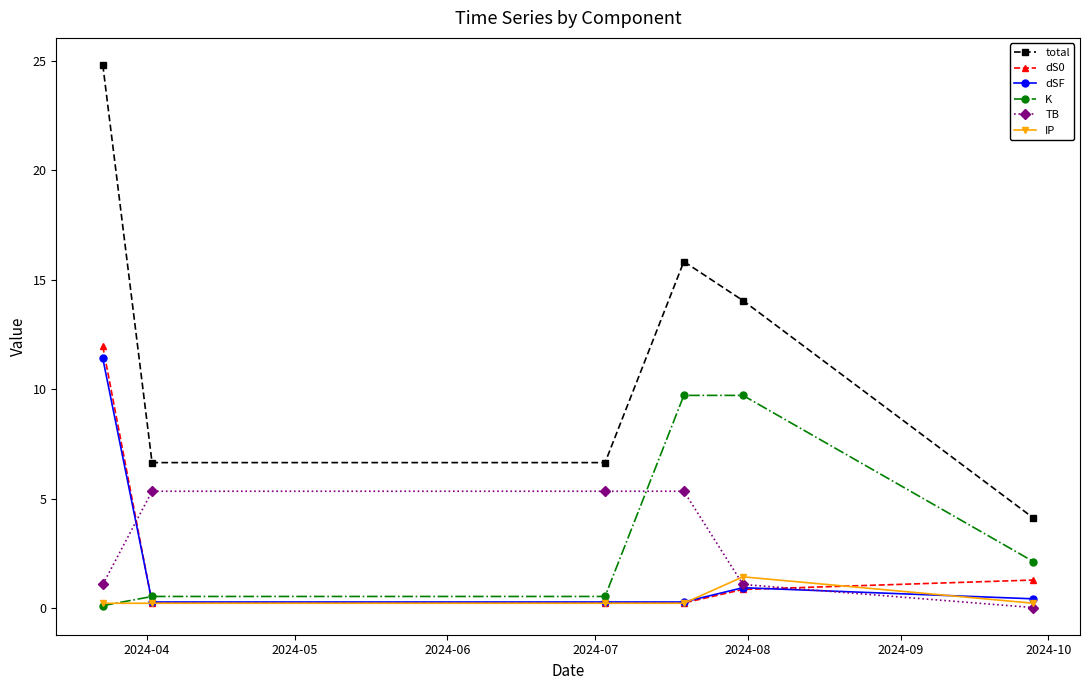

Which series has the largest range (max minus min)?

total